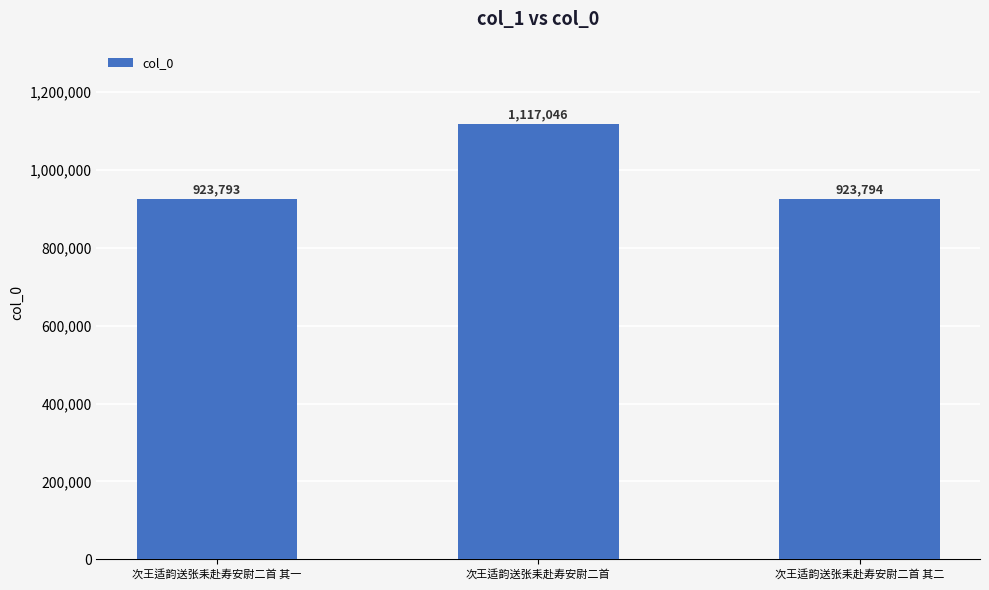

What is the difference between the values at 次王适韵送张耒赴寿安尉二首 其一 and 次王适韵送张耒赴寿安尉二首 其二?

1